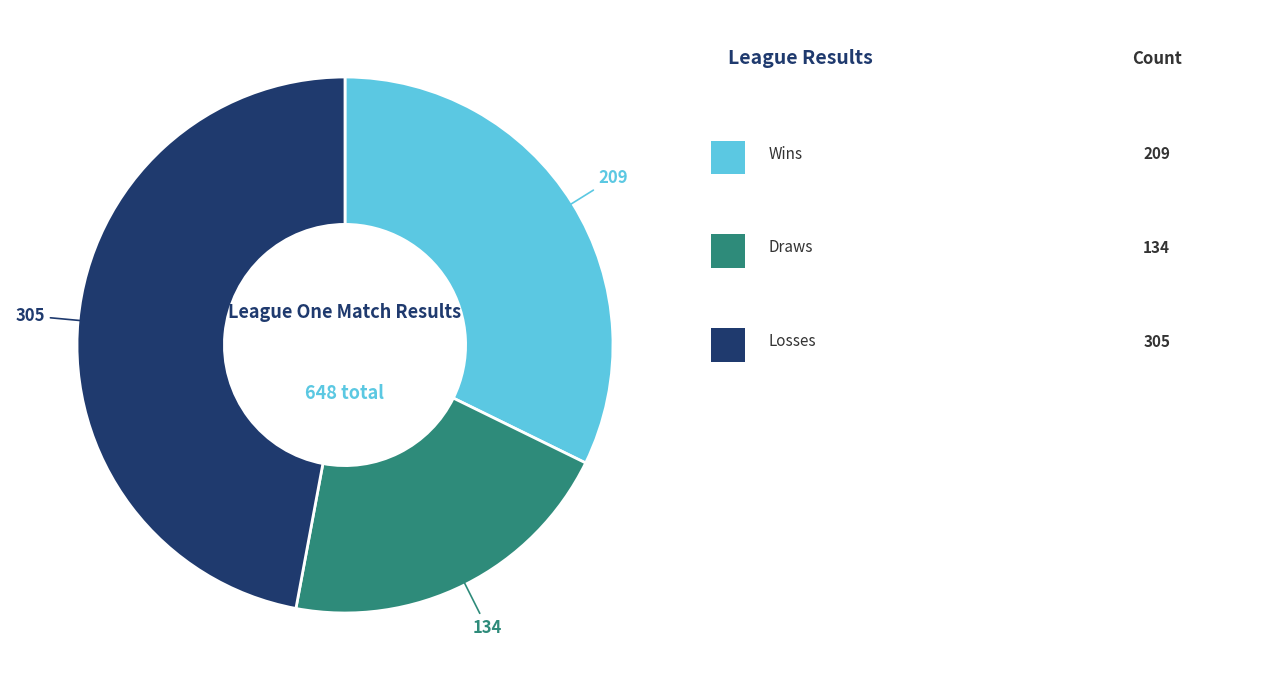

How many segments does this pie chart have?

3